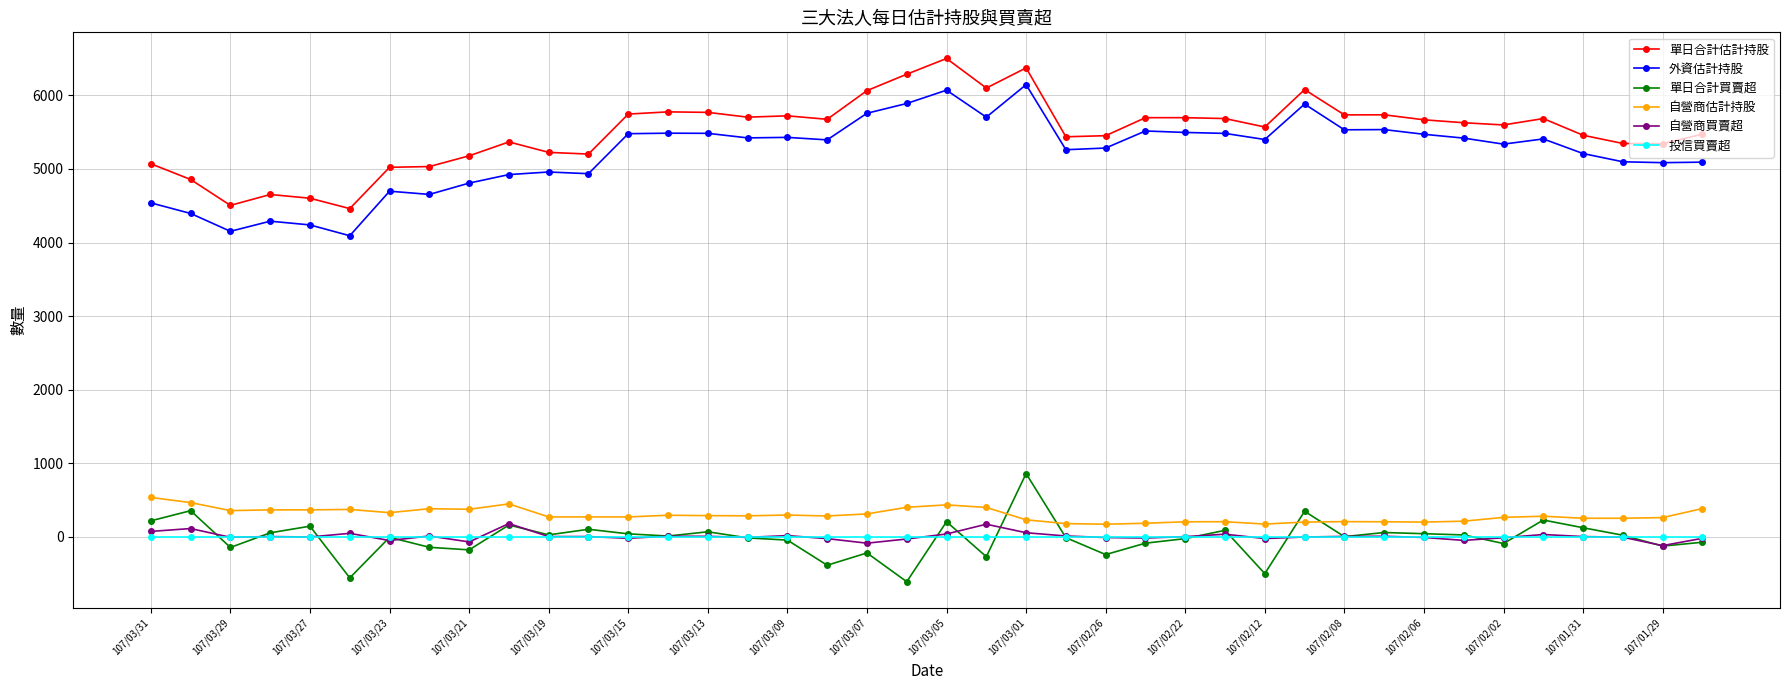

Does the chart have visible grid lines?

Yes